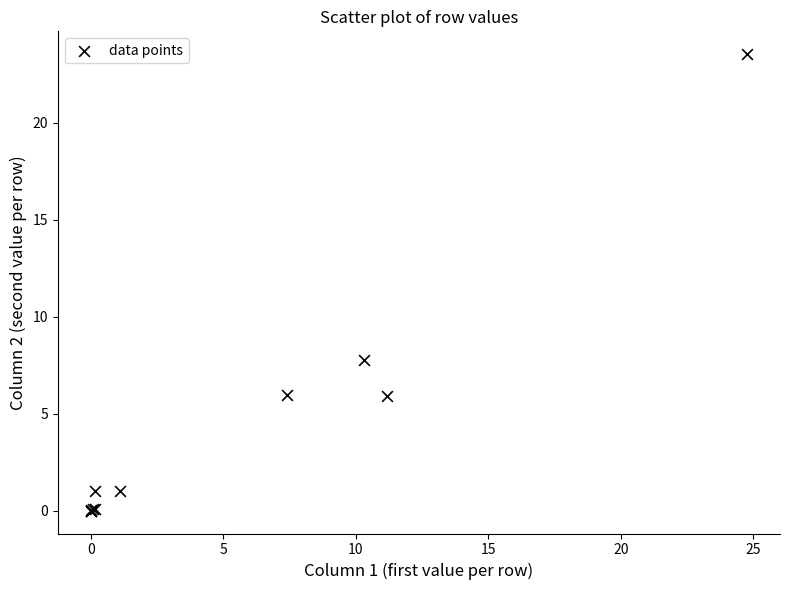

What Y value in the scatter plot is closest to 11?

7.7